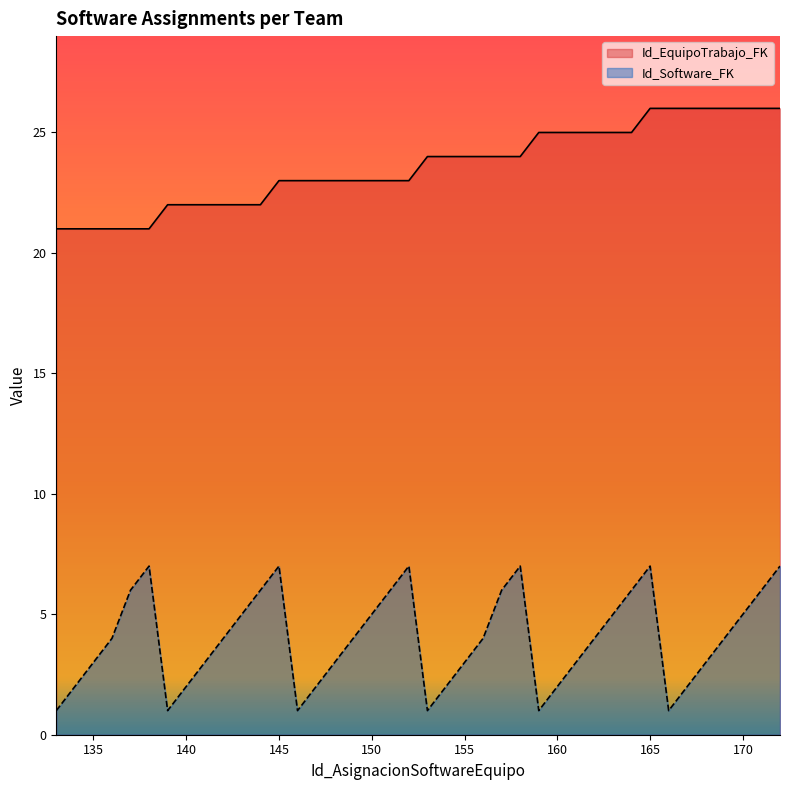

How many values in the Id_EquipoTrabajo_FK series are below 24?

20